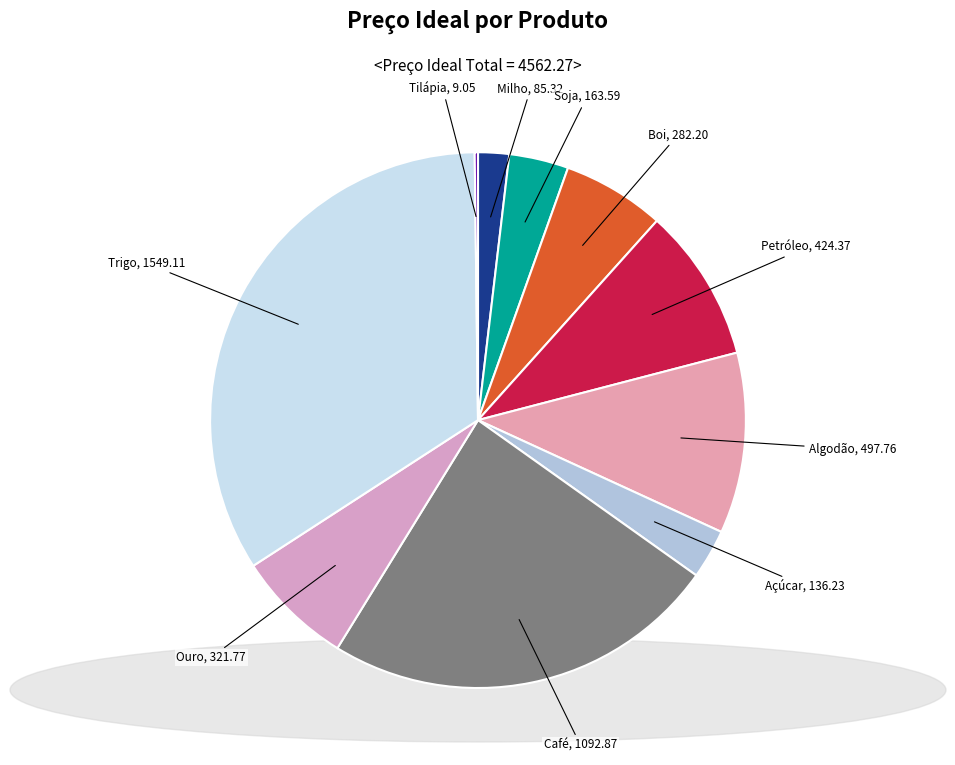

To the nearest percent, what is the difference between the largest and smallest slice percentages?

34%